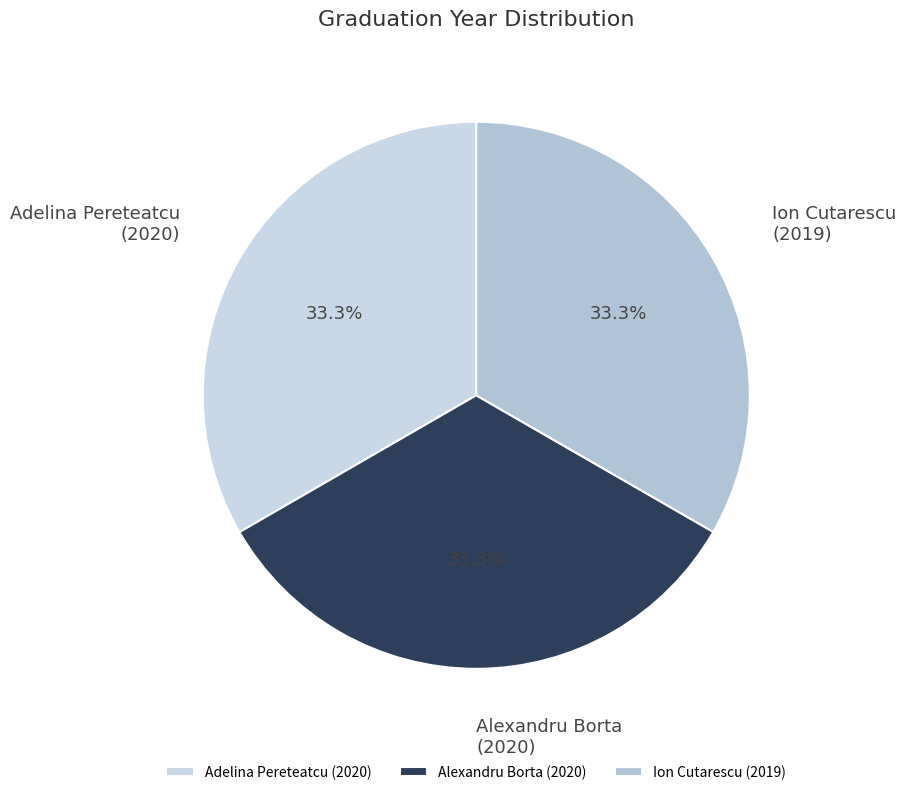

What is the total percentage of Ion Cutarescu (2019) and Adelina Pereteatcu (2020)?

66.7%